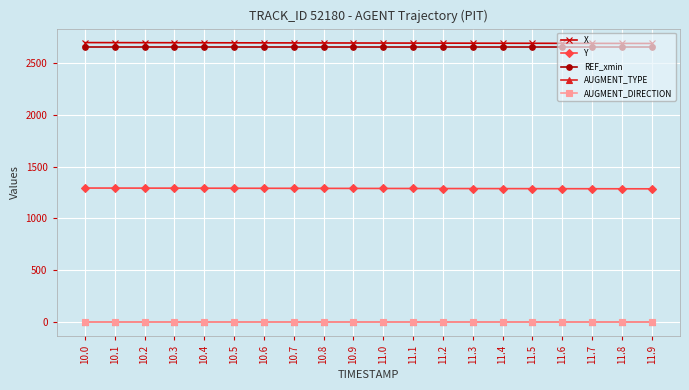

What is the difference between the Y values at 10.6 and 11.4?

3.2